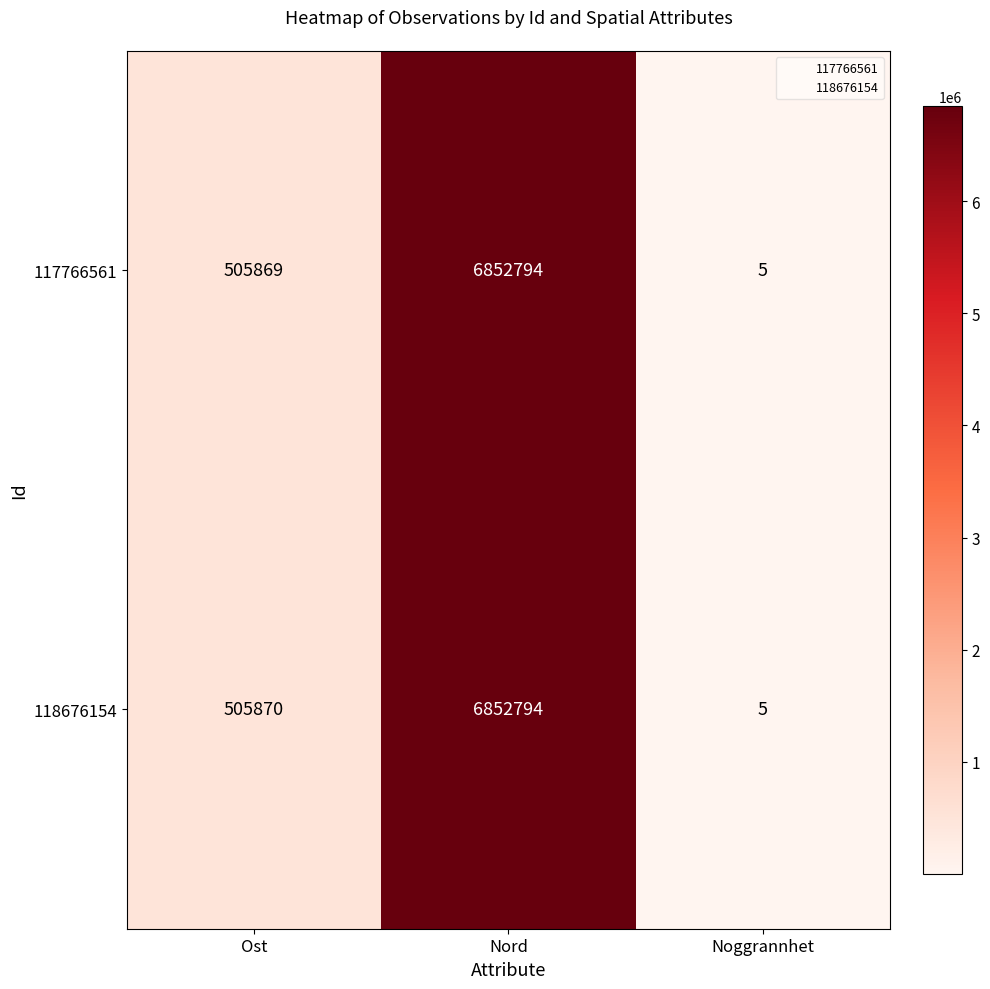

At which label does 118676154 reach its minimum?

Noggrannhet